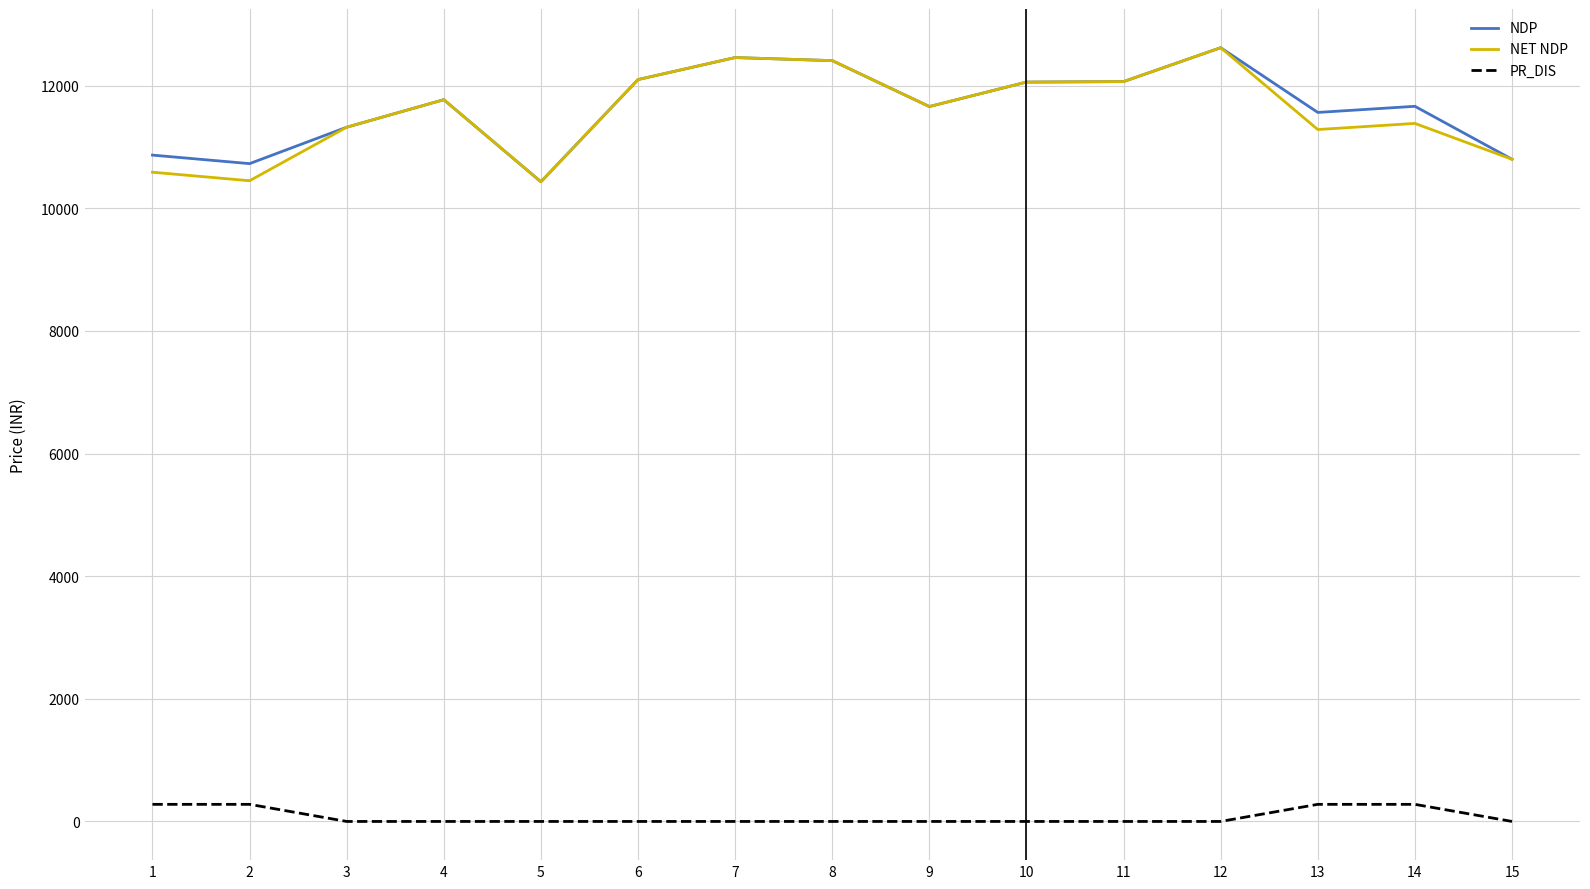

The value of NET NDP at 8 is 5648. True or false?

False